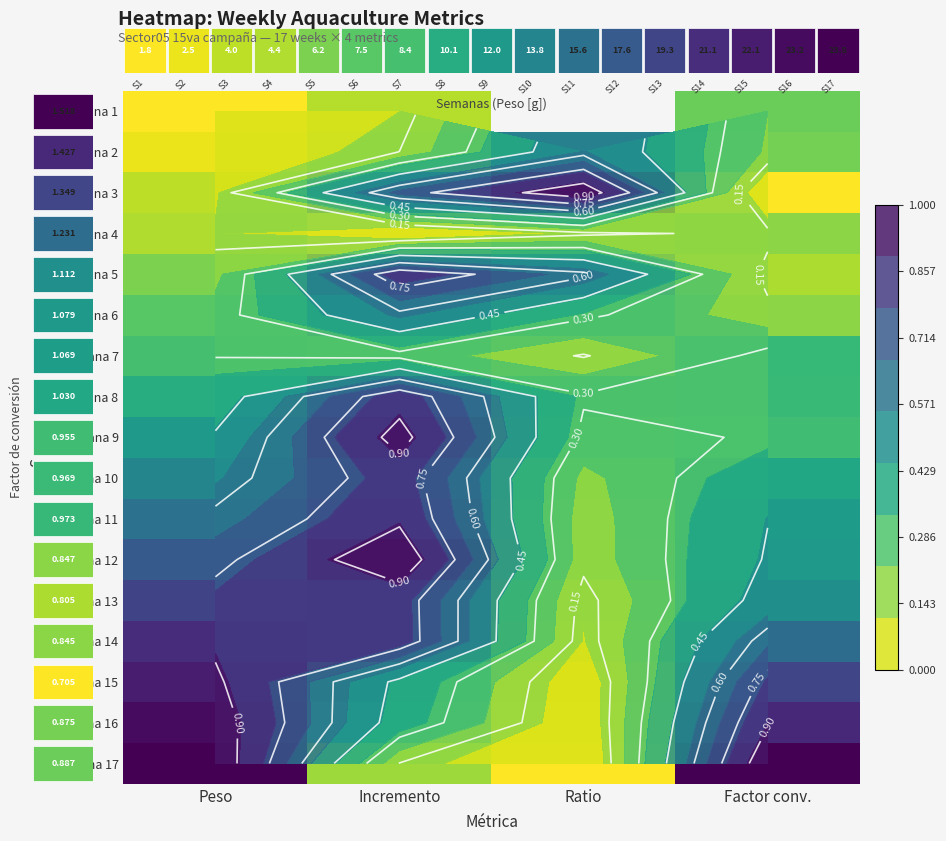

What is the greatest value displayed?

1.0